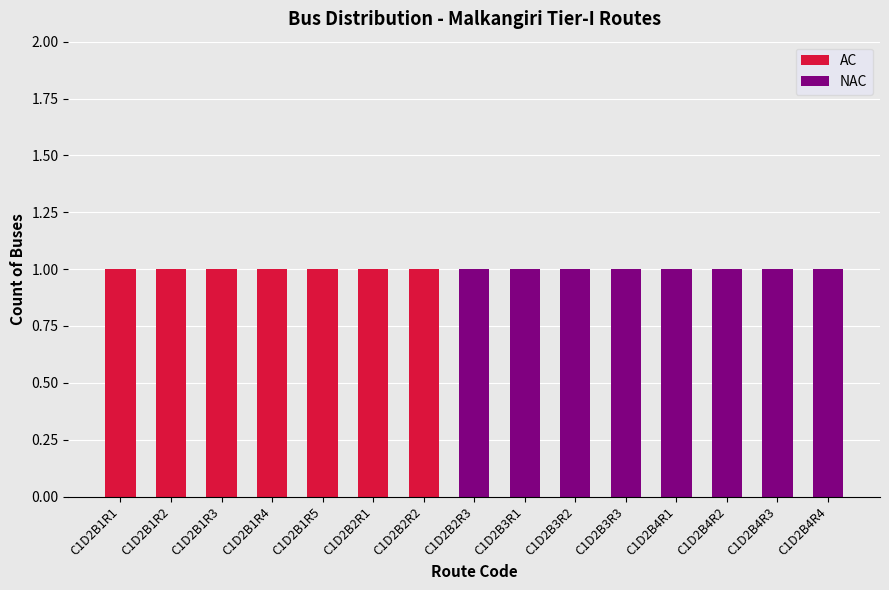

Reading left to right, transcribe the values for AC.

C1D2B1R1=1	C1D2B1R2=1	C1D2B1R3=1	C1D2B1R4=1	C1D2B1R5=1	C1D2B2R1=1	C1D2B2R2=1	C1D2B2R3=0	C1D2B3R1=0	C1D2B3R2=0	C1D2B3R3=0	C1D2B4R1=0	C1D2B4R2=0	C1D2B4R3=0	C1D2B4R4=0